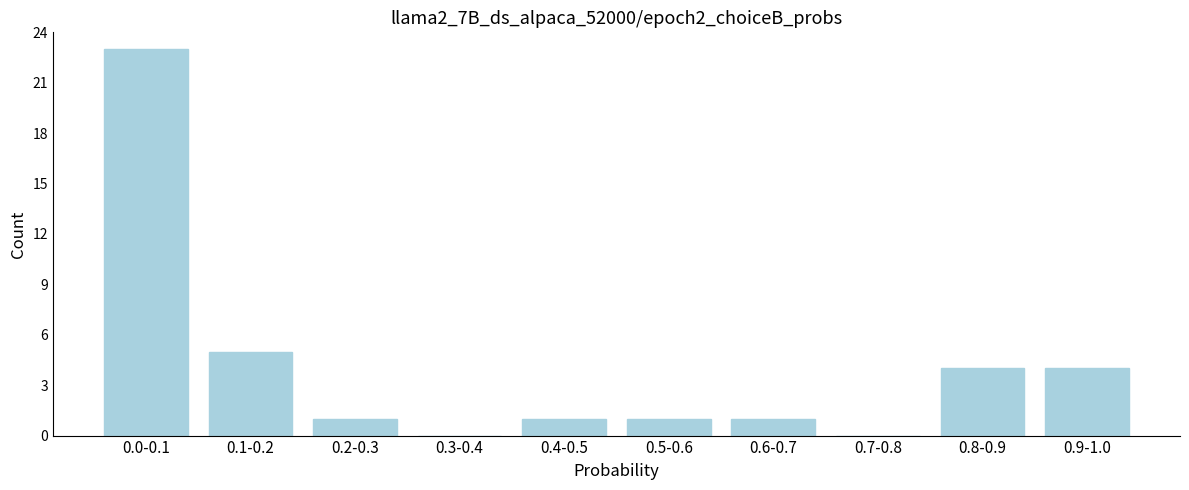

Reading right to left, extract all data points from this chart.

0.9-1.0=4	0.8-0.9=4	0.7-0.8=0	0.6-0.7=1	0.5-0.6=1	0.4-0.5=1	0.3-0.4=0	0.2-0.3=1	0.1-0.2=5	0.0-0.1=23